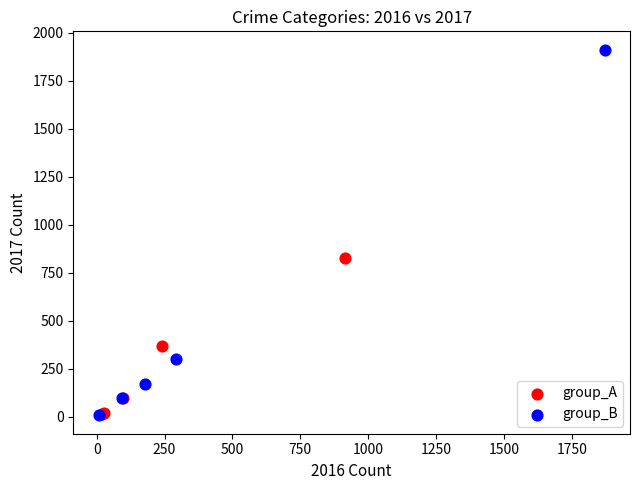

Which series reaches the maximum Y coordinate?

group_B